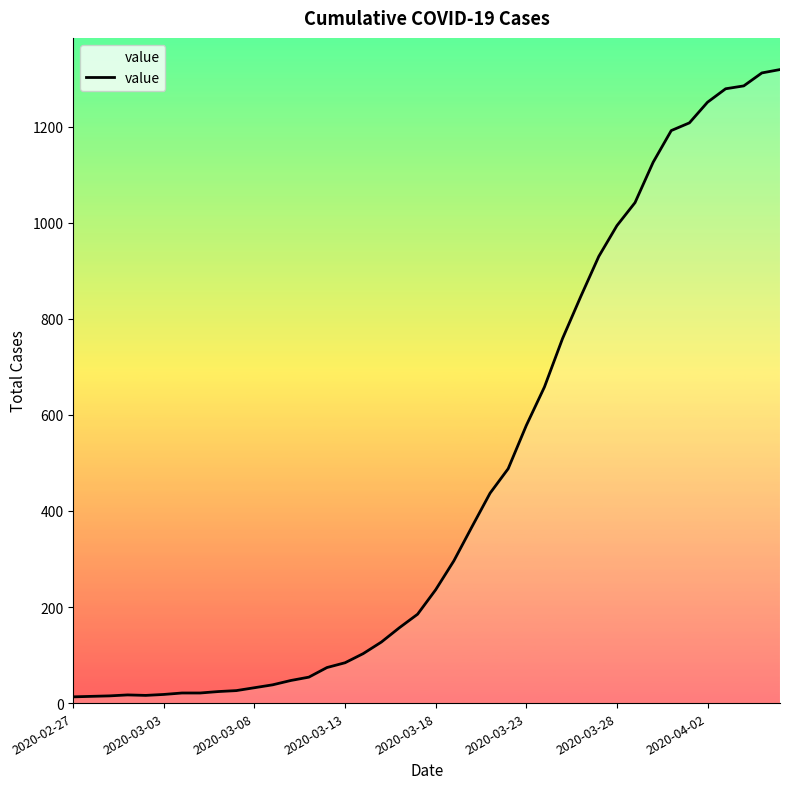

What is the greatest value displayed?

1319